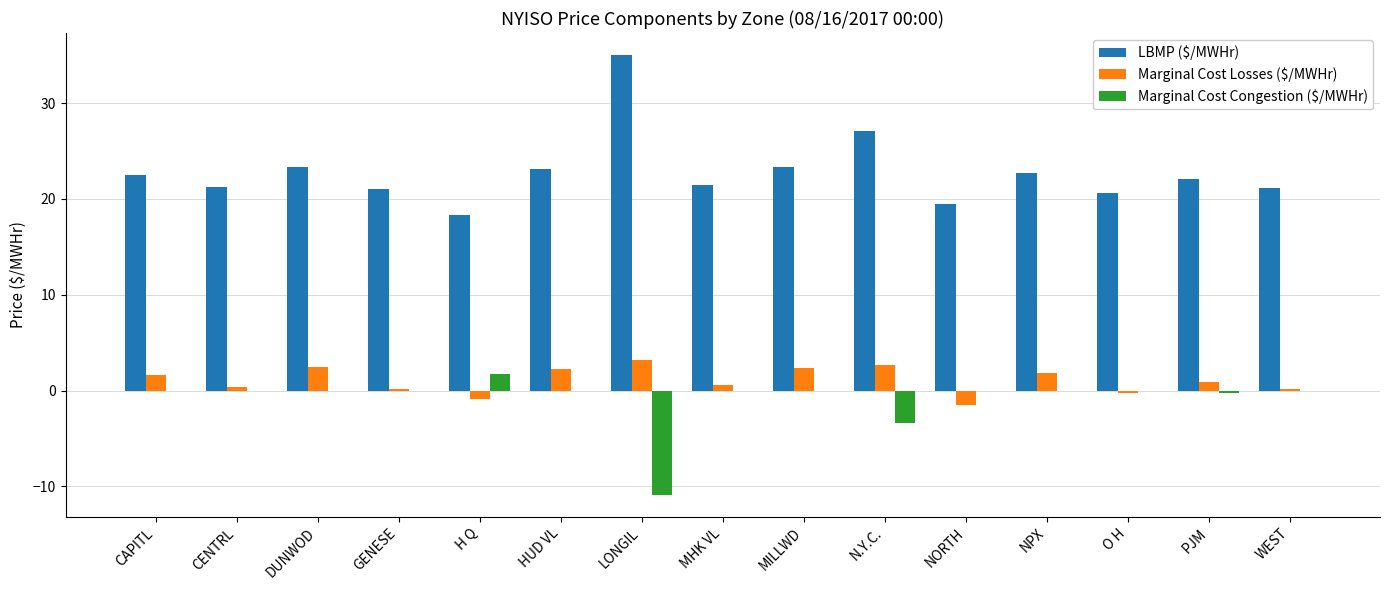

How many groups of bars are there?

15